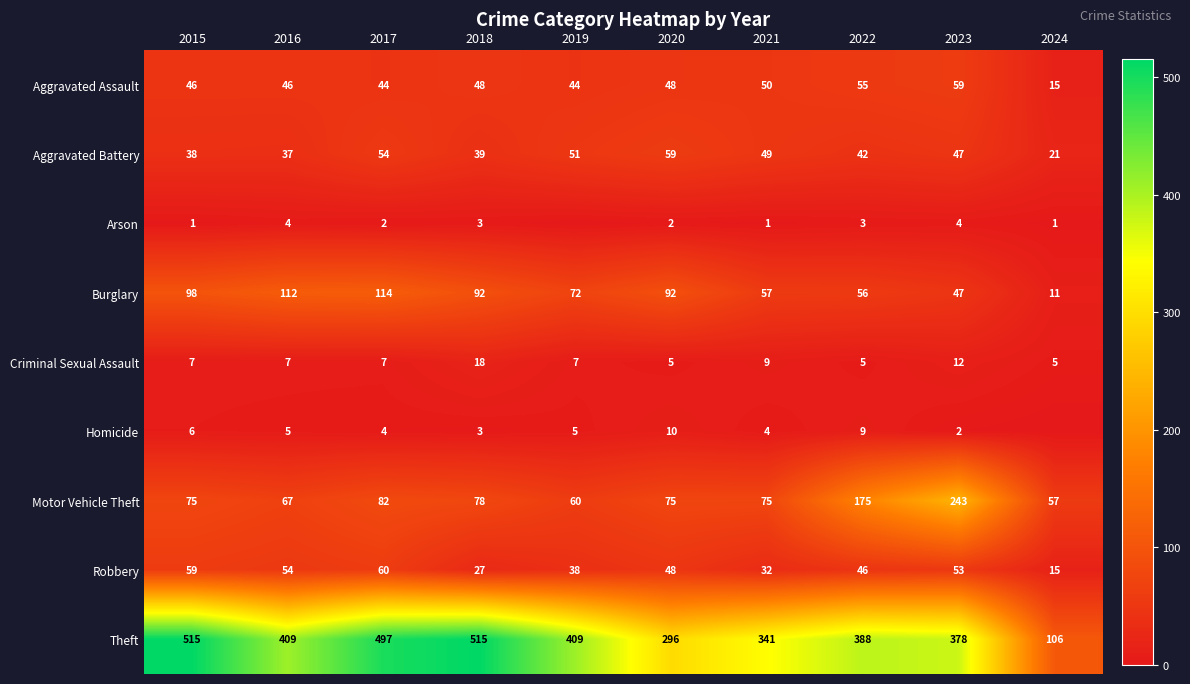

What is the total value across all series at 2018?

823